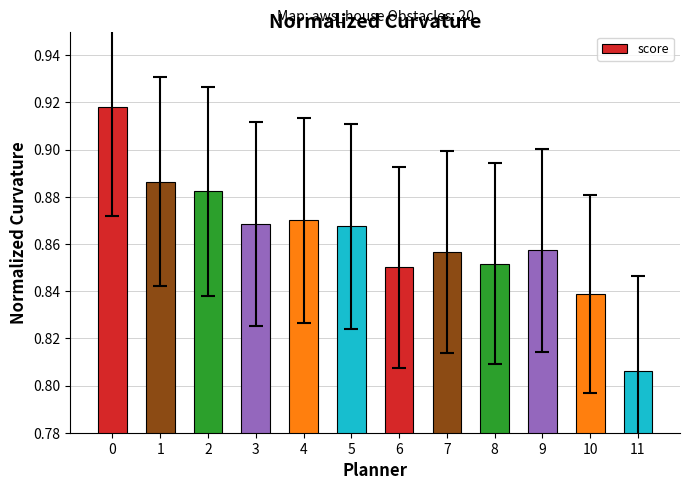

Which category has the lowest value across all series?

11